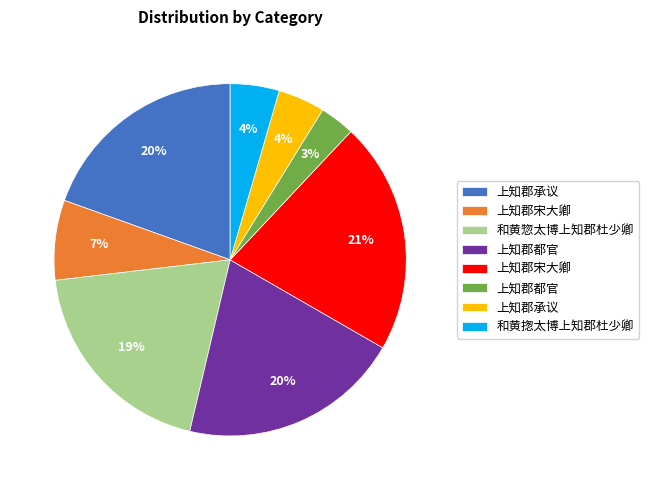

Is there a majority slice in this chart?

No